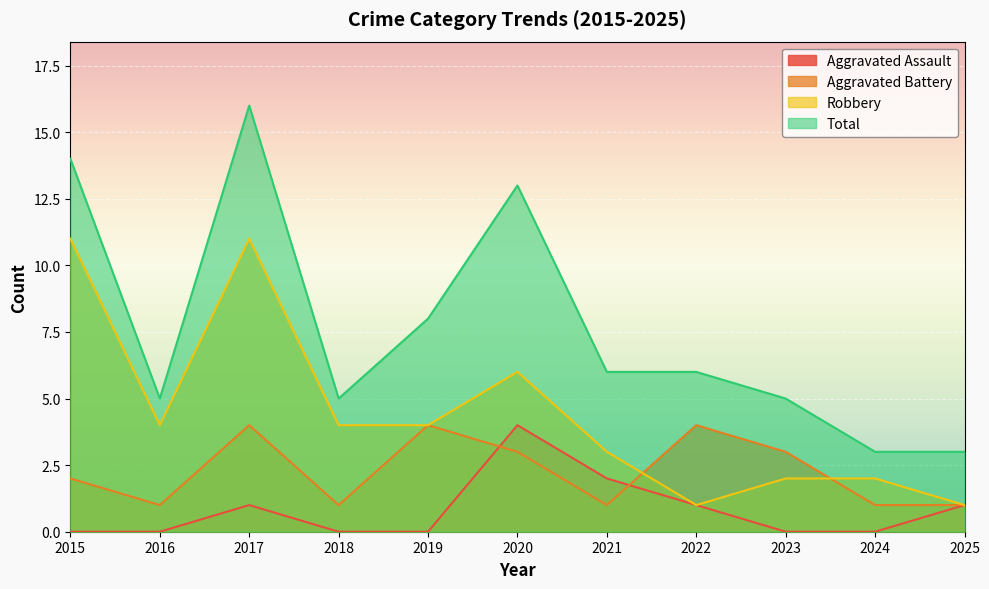

What is the sum of all Aggravated Battery values?

25